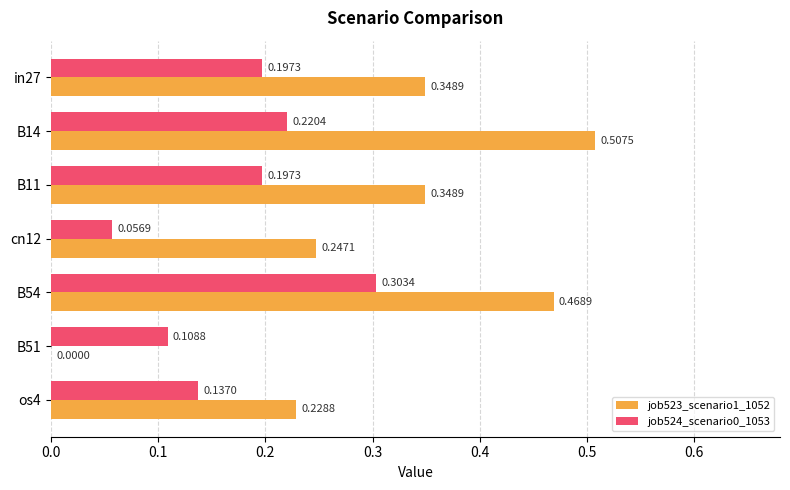

How many job524_scenario0_1053 values are between 0 and 1?

7